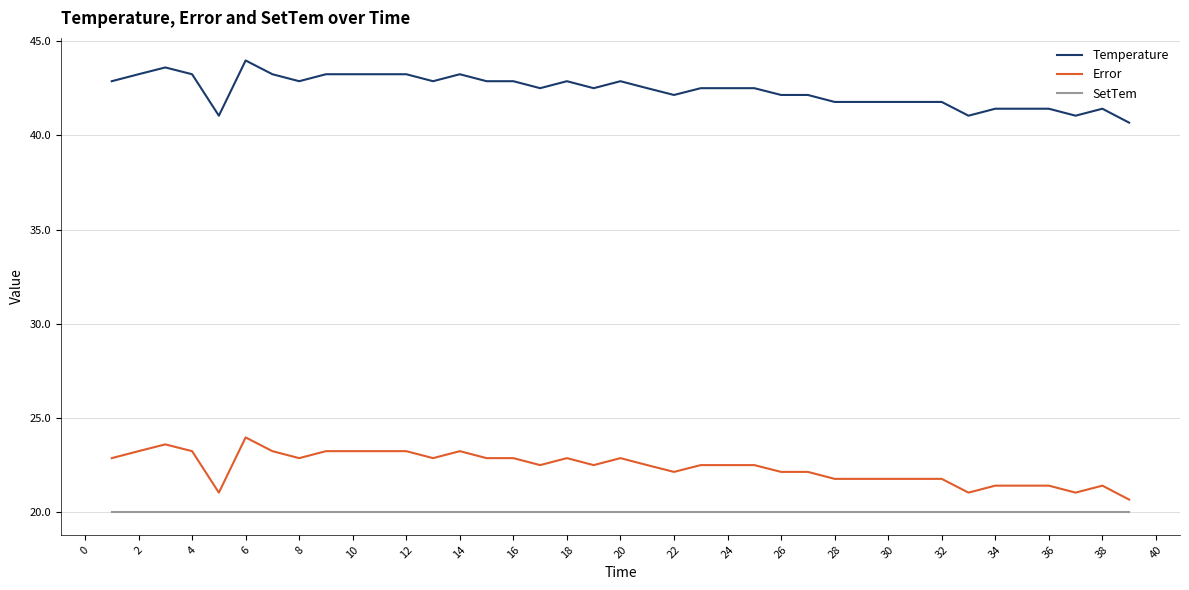

Rank the series by their maximum value, from lowest to highest.

SetTem, Error, Temperature